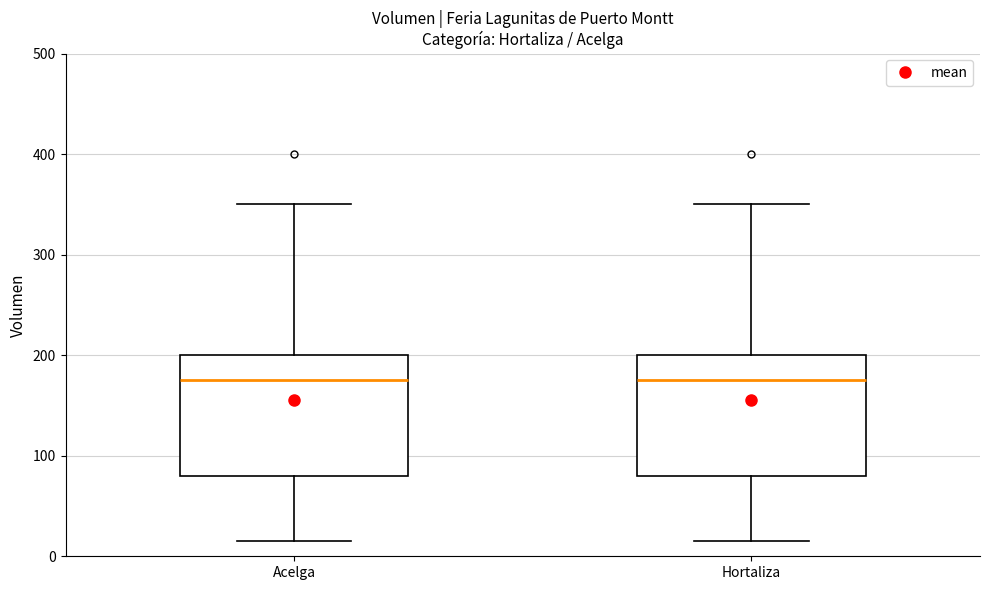

Reading left to right, read every box against the y-axis: the position of its median line, the range the box covers, and the ends of its whiskers. The values are not printed on the chart, so give them approximately, as read against the axis.

Acelga: median 180, box 80 to 200, whiskers 20 to 350
Hortaliza: median 180, box 80 to 200, whiskers 20 to 350